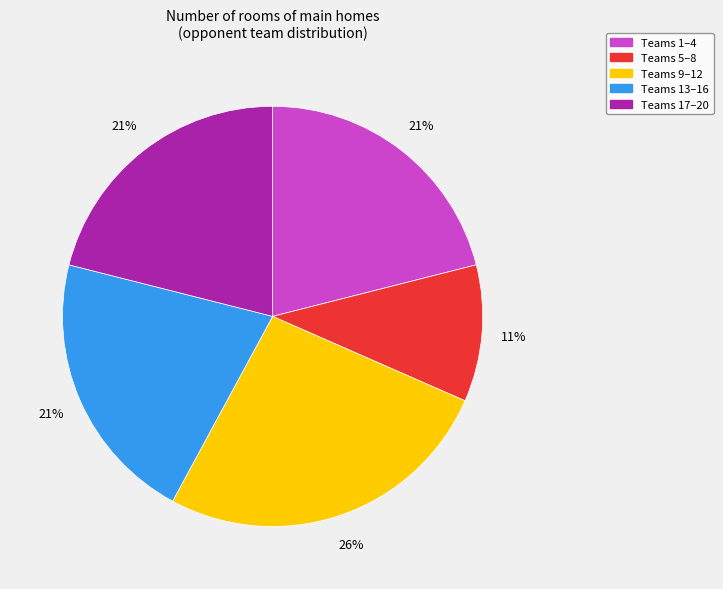

Is there a majority slice in this chart?

No